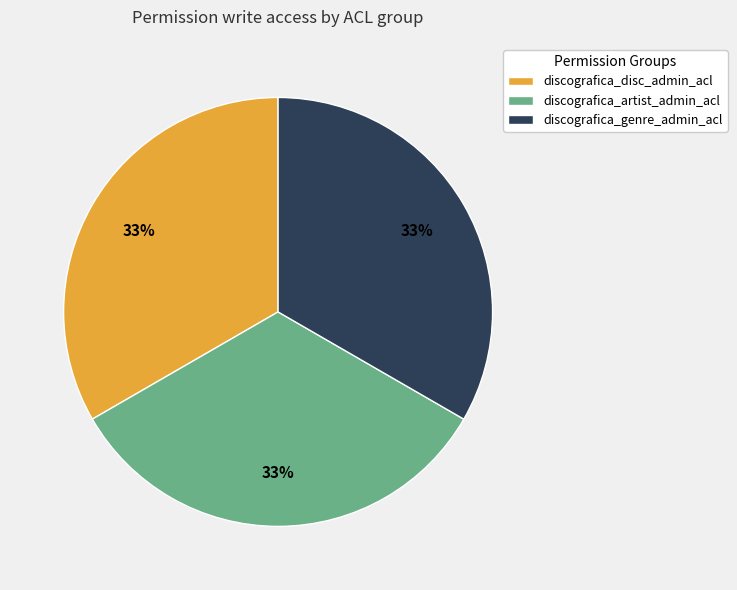

To the nearest percent, what is the average slice percentage?

33%